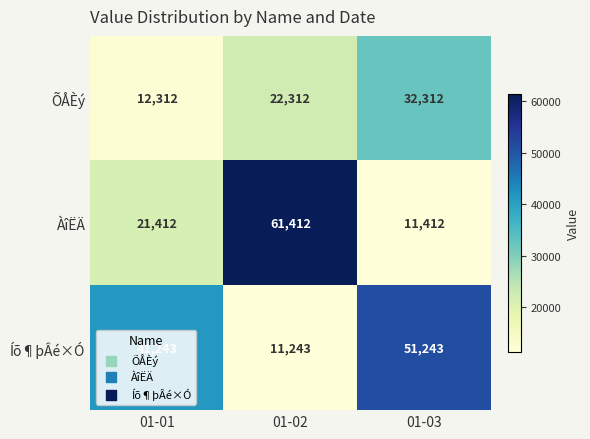

Which series changed the most between 01-01 and 01-03?

ÕÅÈý